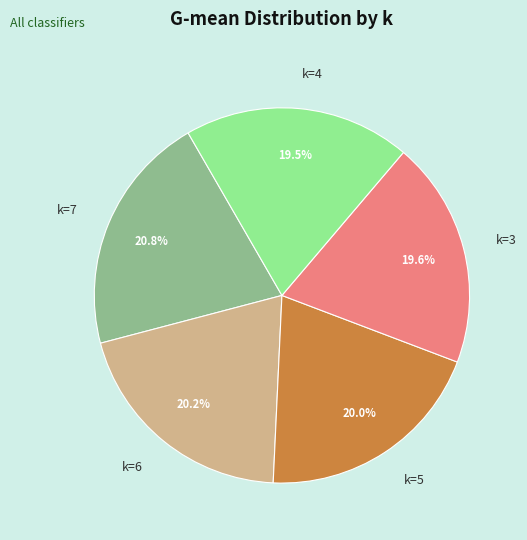

Is it true that k=5 is 9% of the pie?

False